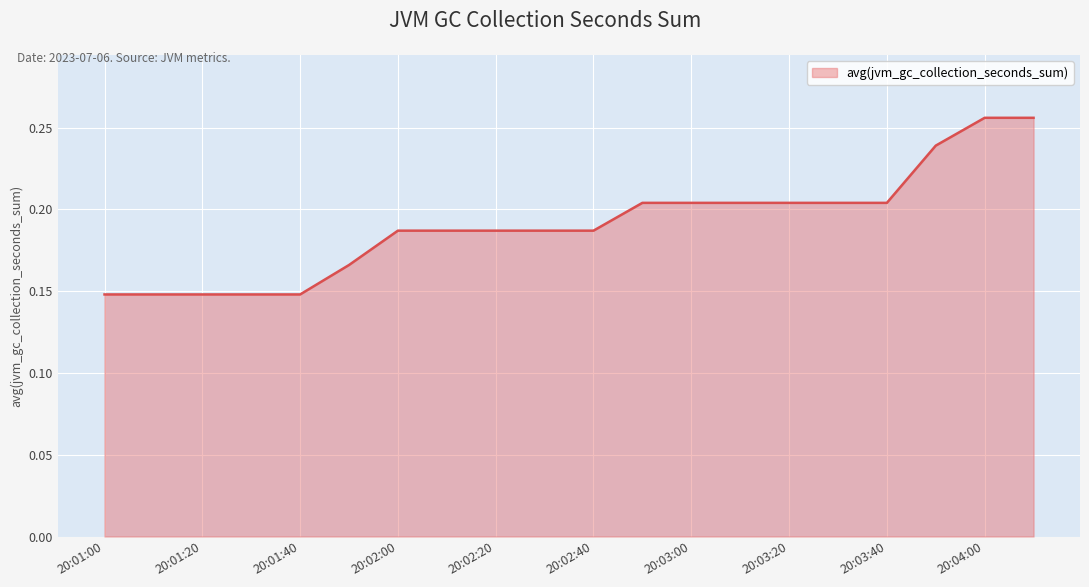

Count the values in the range 0 to 1.

20